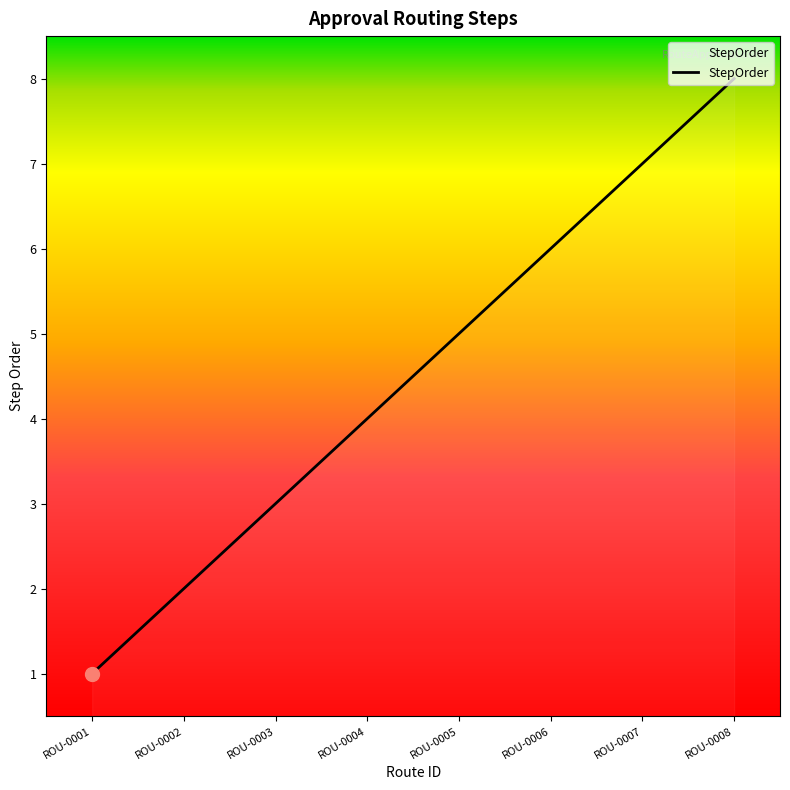

Reading left to right, extract all data points from this chart.

1	2	3	4	5	6	7	8